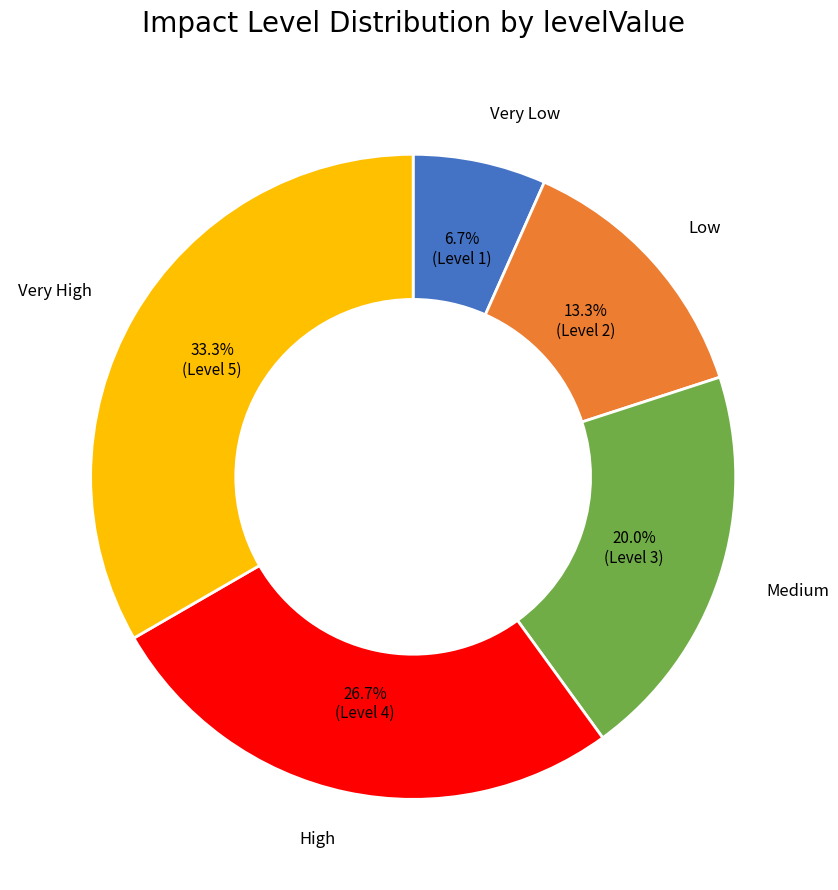

Is there any slice that represents more than half of the pie?

No